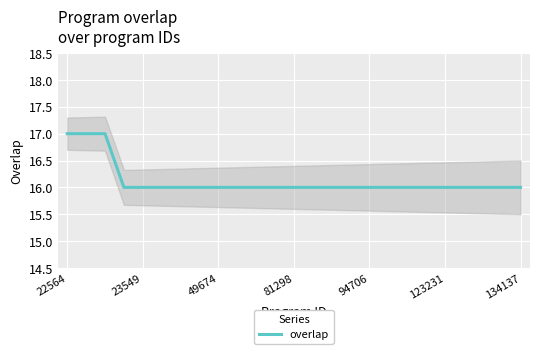

True or false: there are more than 2 points higher than both neighbors.

False